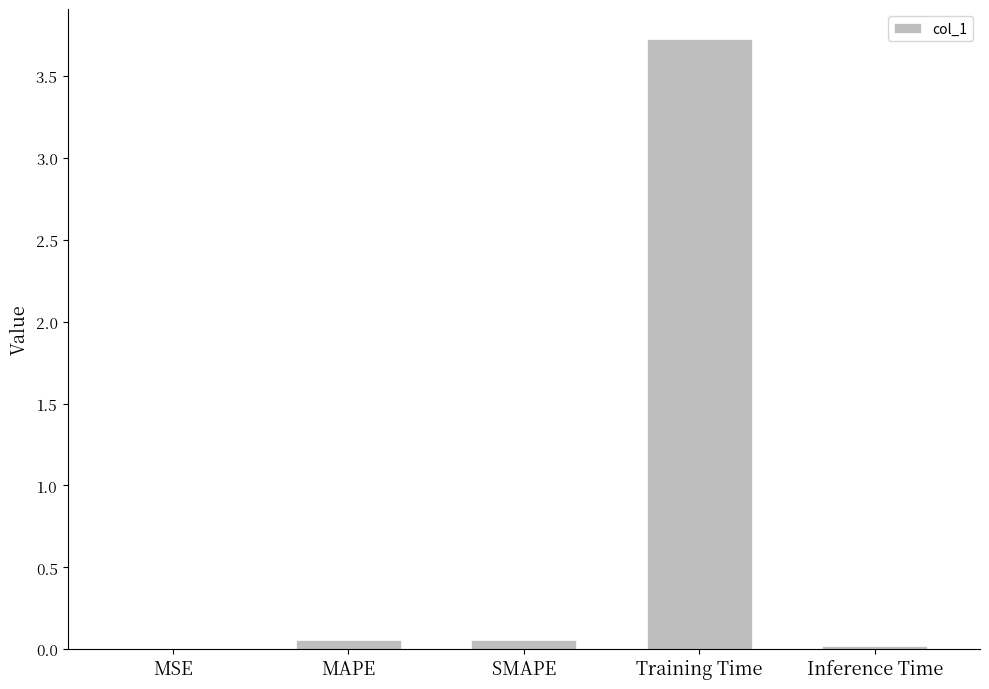

What is the sum of all values?

3.9